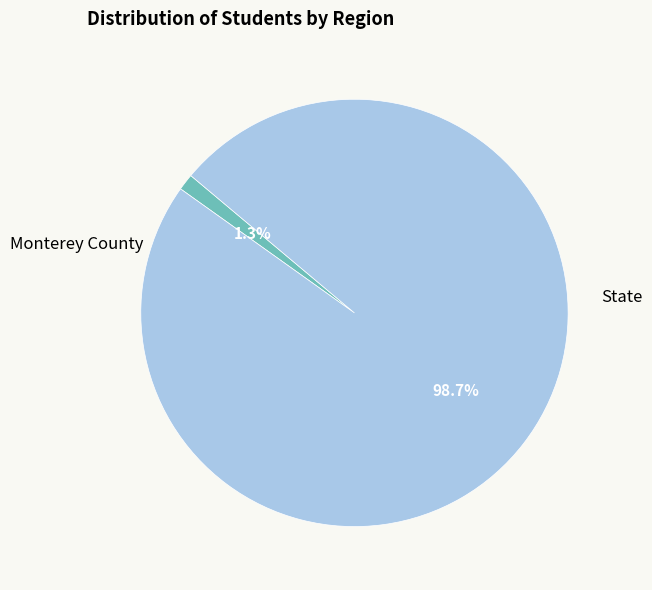

Is there any slice that represents more than half of the pie?

Yes